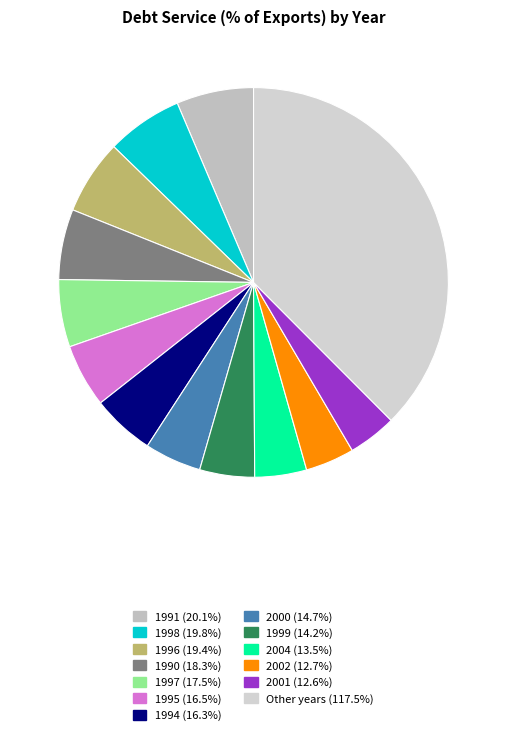

Count the number of slices in the pie.

13